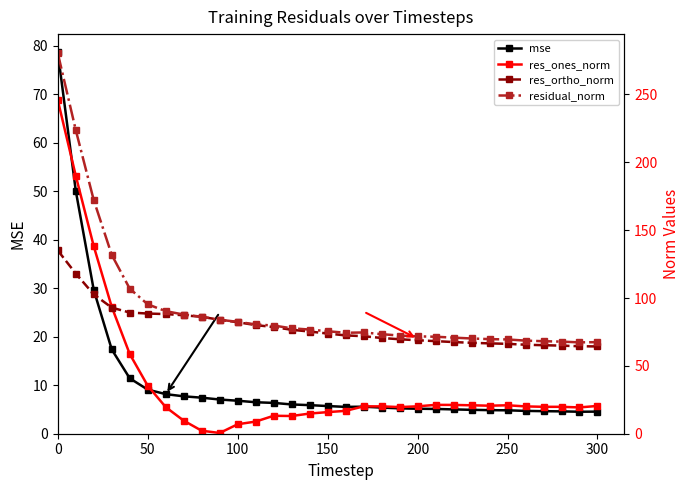

The value of mse at 100 is 3.7. True or false?

False